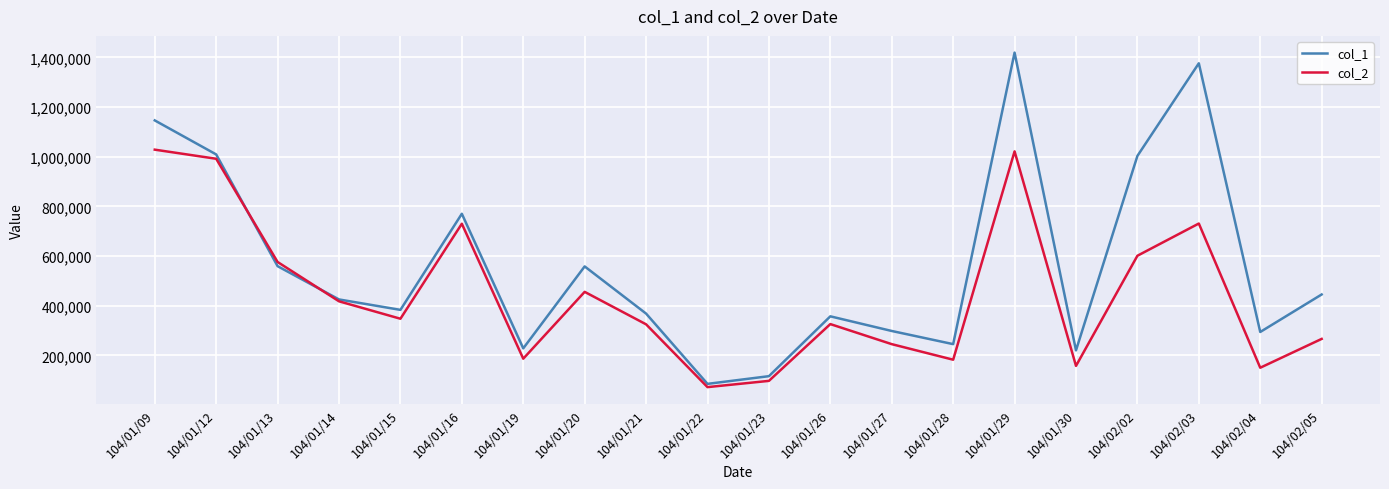

At which category is the sum across all series the highest?

104/01/29